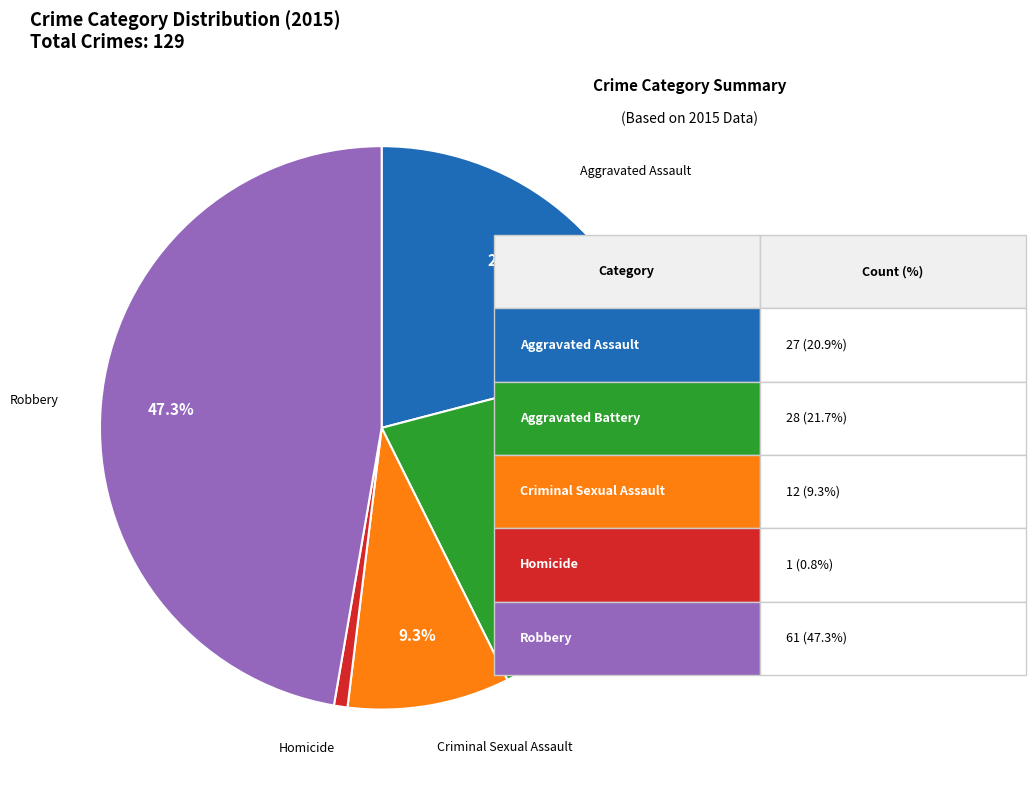

Which category has the biggest portion of the pie?

Robbery